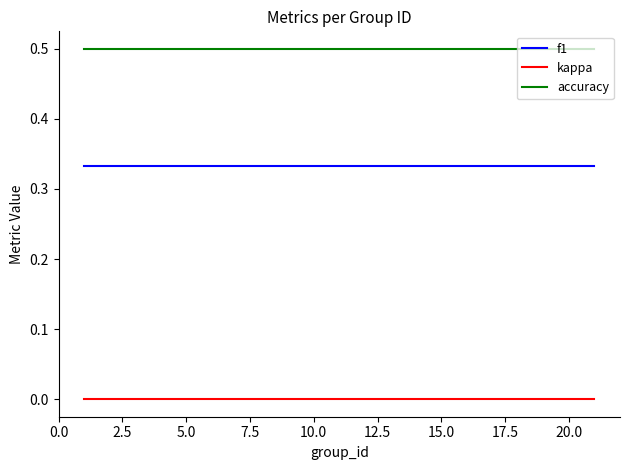

How many lines are shown in the chart?

3